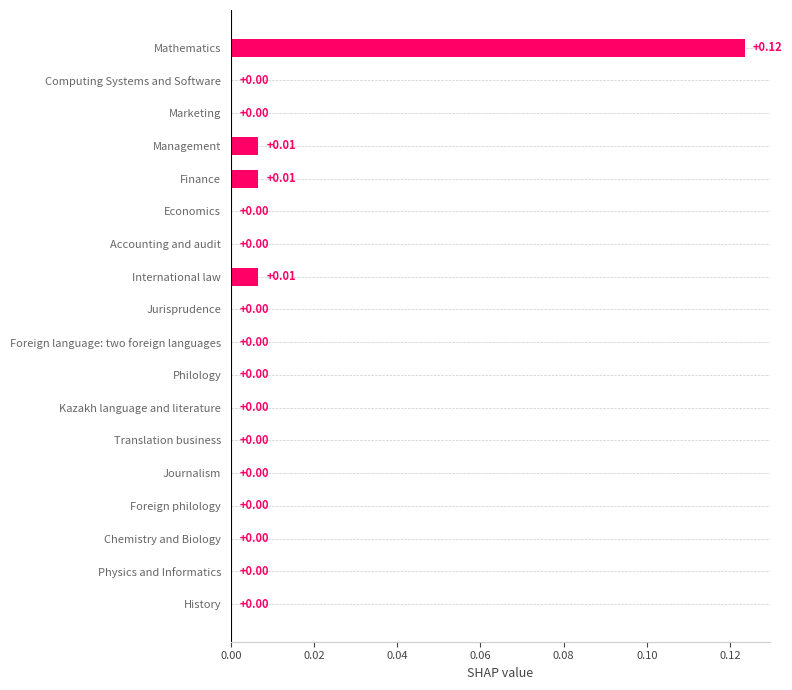

Count the number of values greater than 0.

4